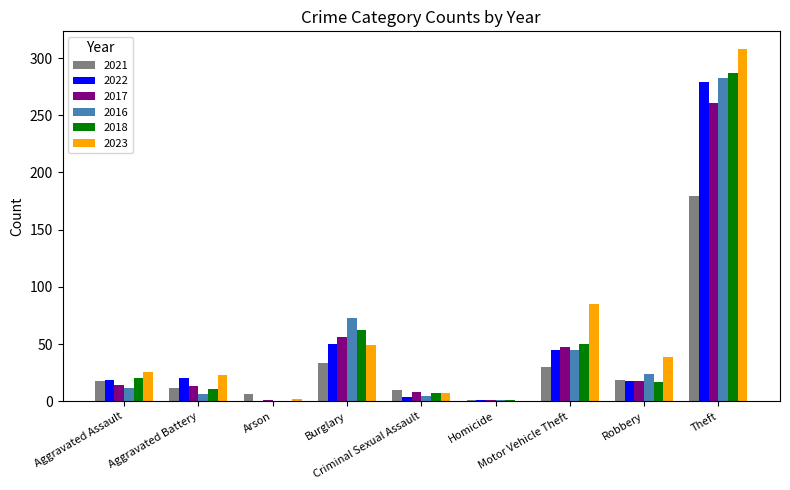

The 2021 series shows 5 at Aggravated Battery. True or false?

False